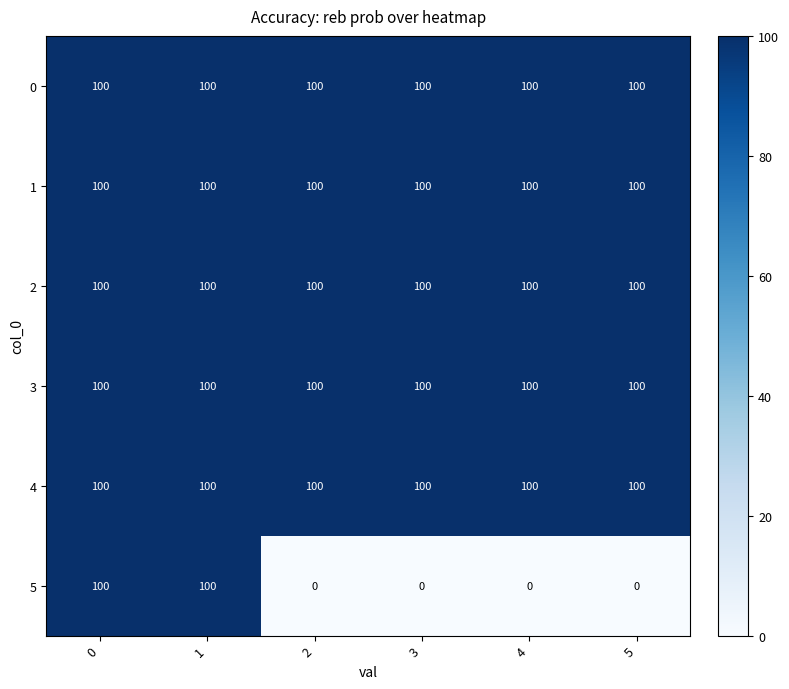

What is the average value of the 3 series?

100